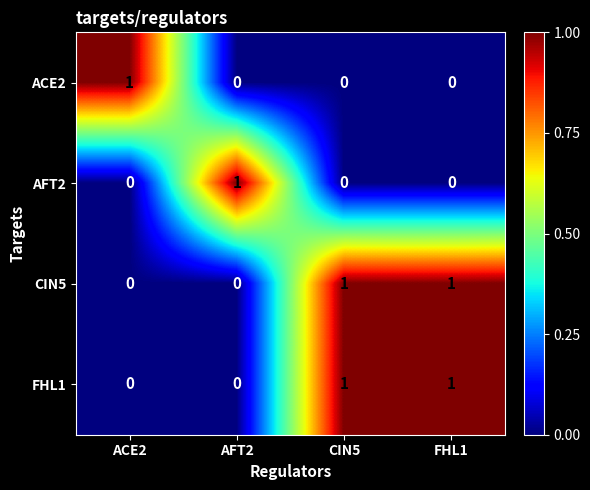

At how many categories does at least one series exceed 0?

4